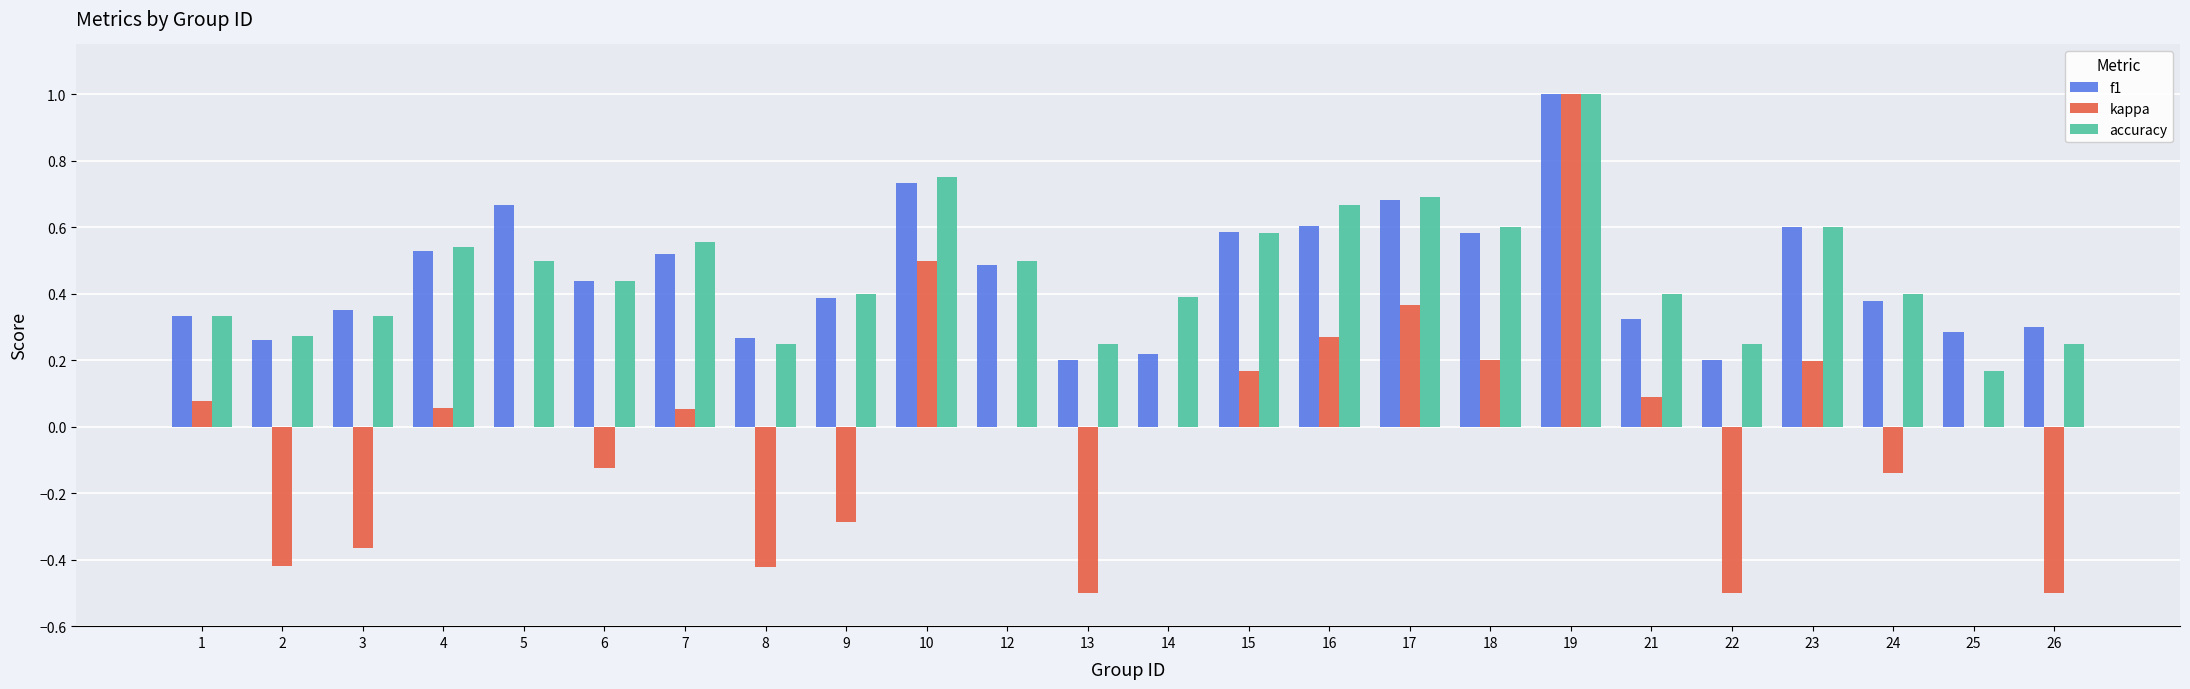

The f1 series shows 0.3 at 4. True or false?

False